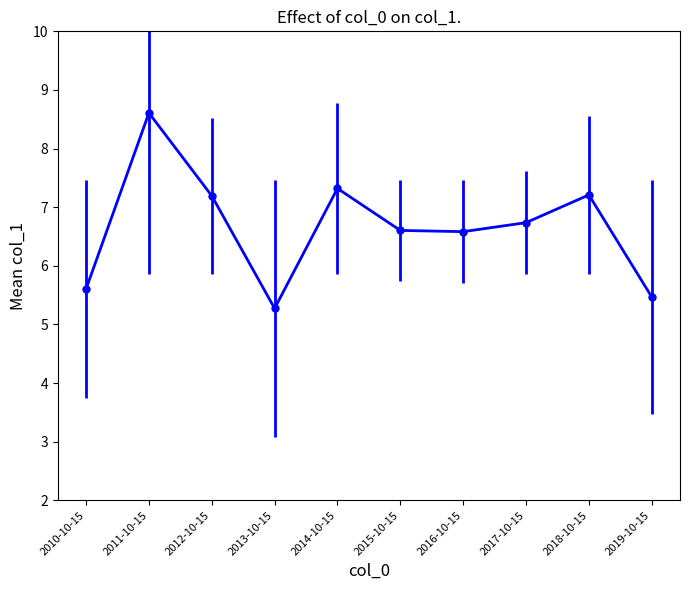

What is the label of the 6th point from the right?

2014-10-15